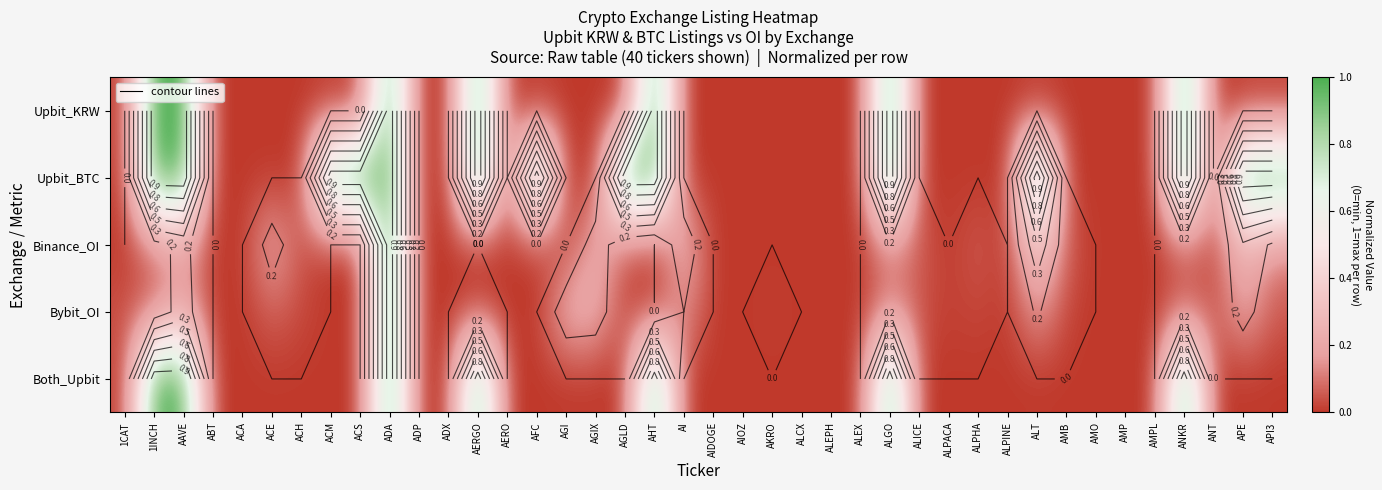

What is the total value across all series at AI?

0.4